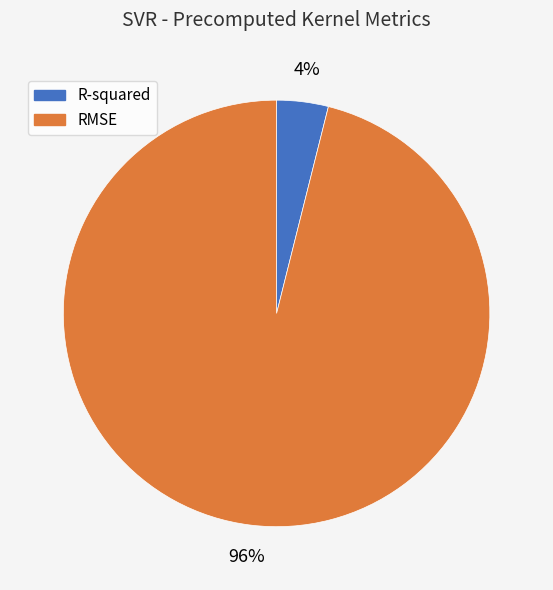

To the nearest percent, what portion does R-squared represent?

4%